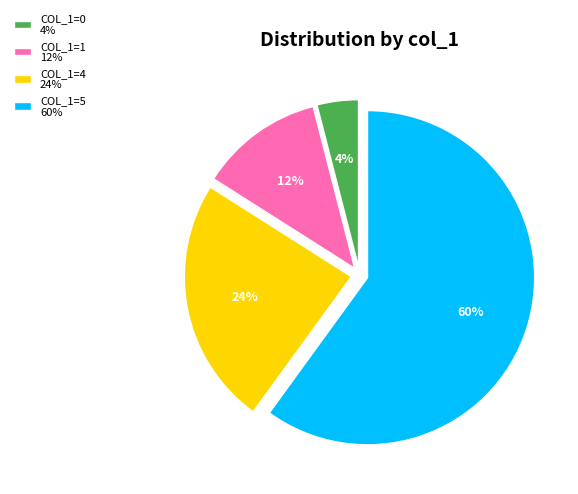

Do COL_1=4 24% and COL_1=5 60% together represent more than half of the pie?

Yes